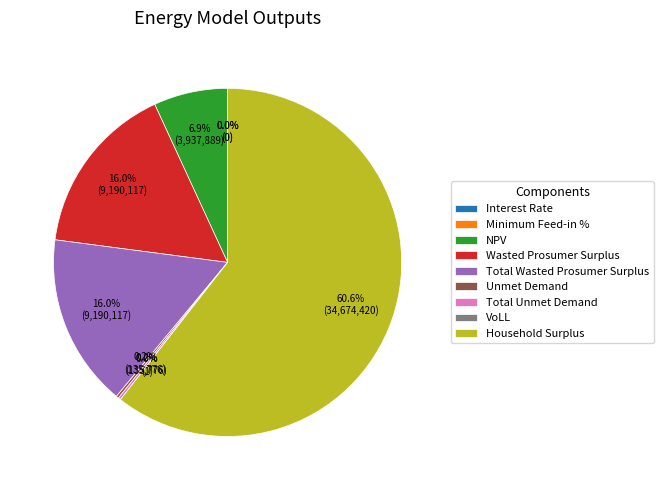

To the nearest percent, what is the difference between the largest and smallest slice percentages?

61%